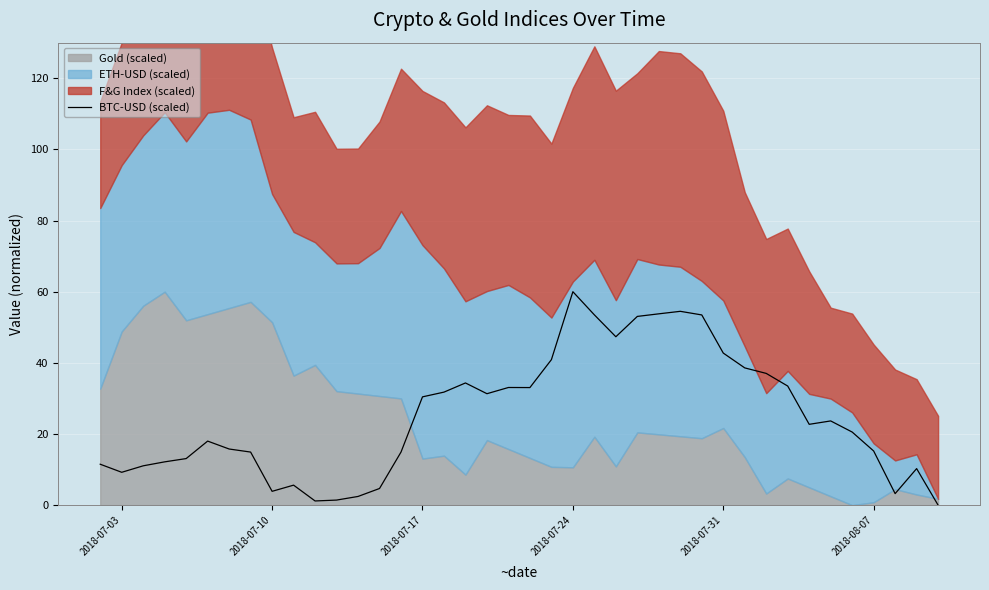

The BTC-USD (scaled) series shows 60.0 at 2018-07-24. True or false?

True